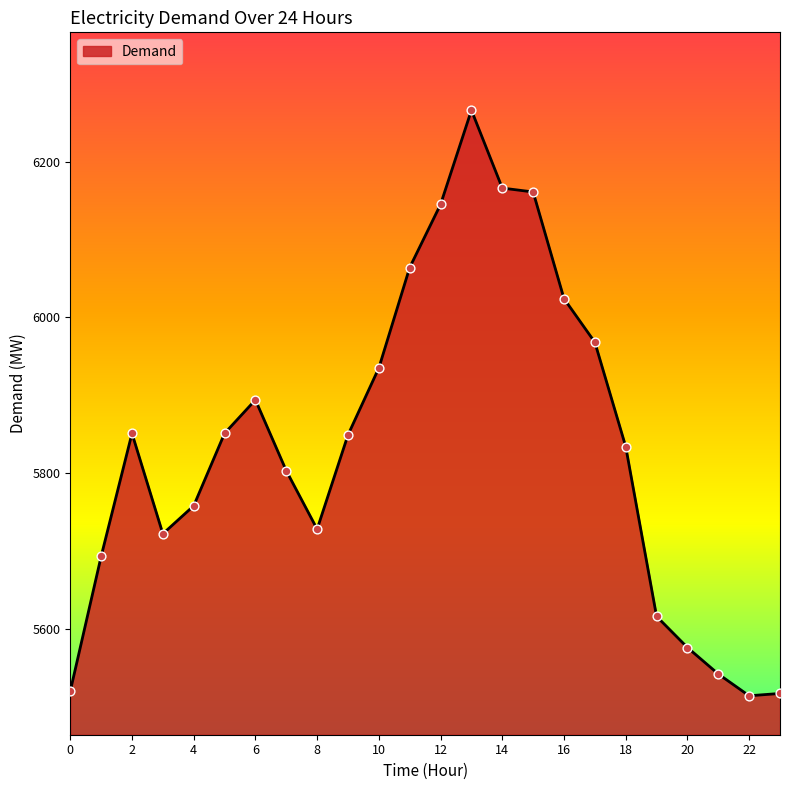

What is the minimum value shown in the chart?

5514